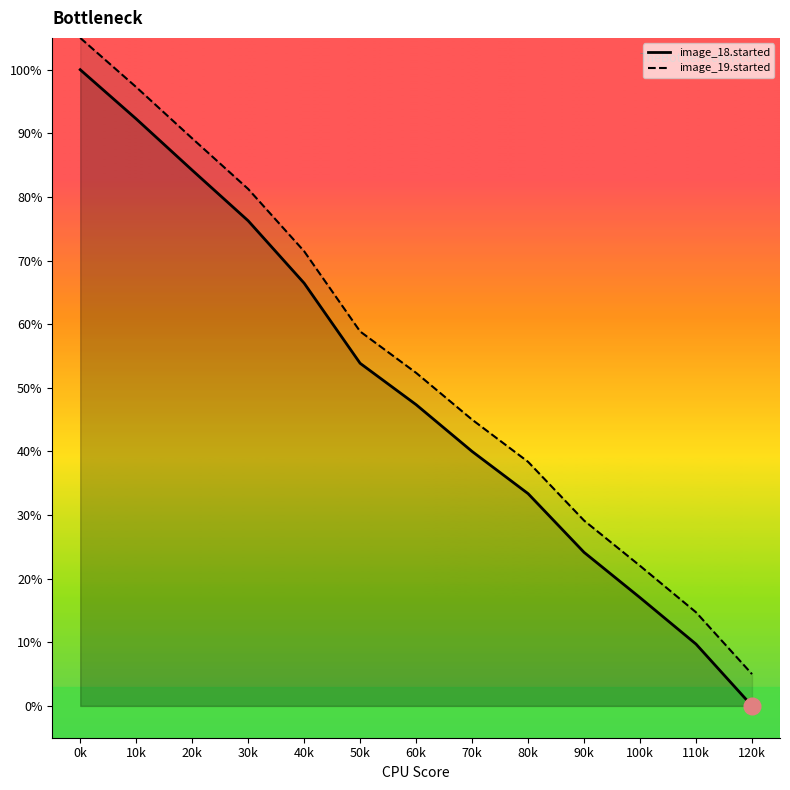

At which category is the sum across all series the highest?

0k